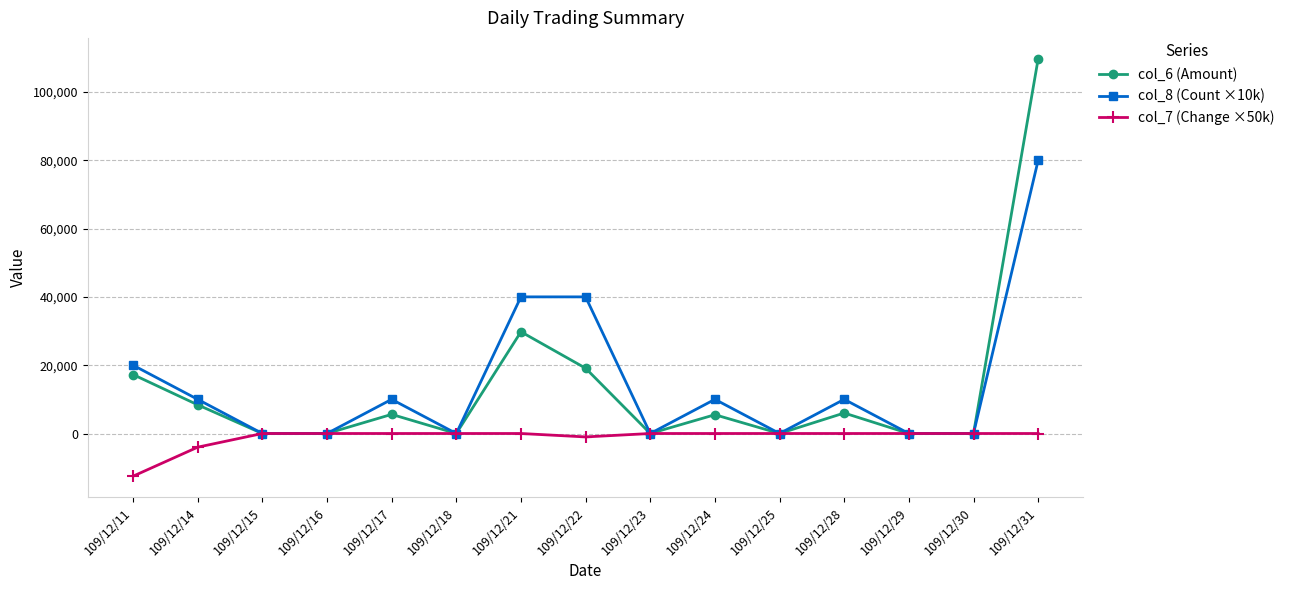

Is it true that col_7 (Change ×50k) equals 0 at 109/12/16?

True